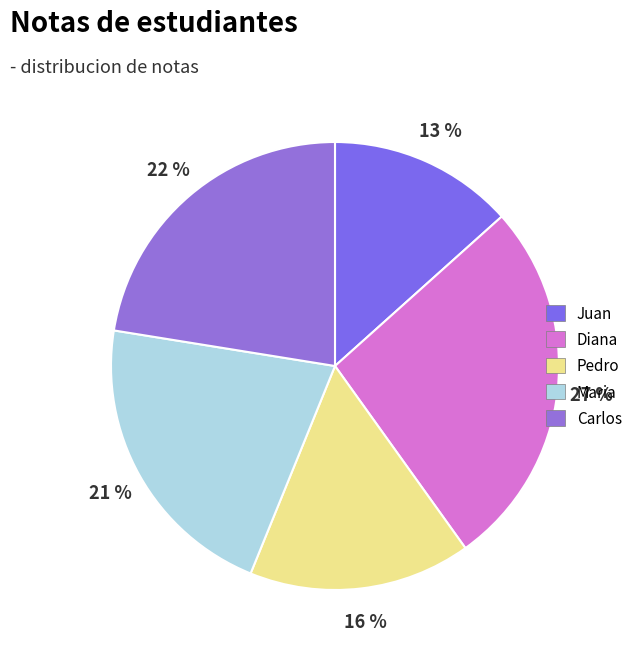

The Carlos slice represents 22% of the pie. True or false?

True